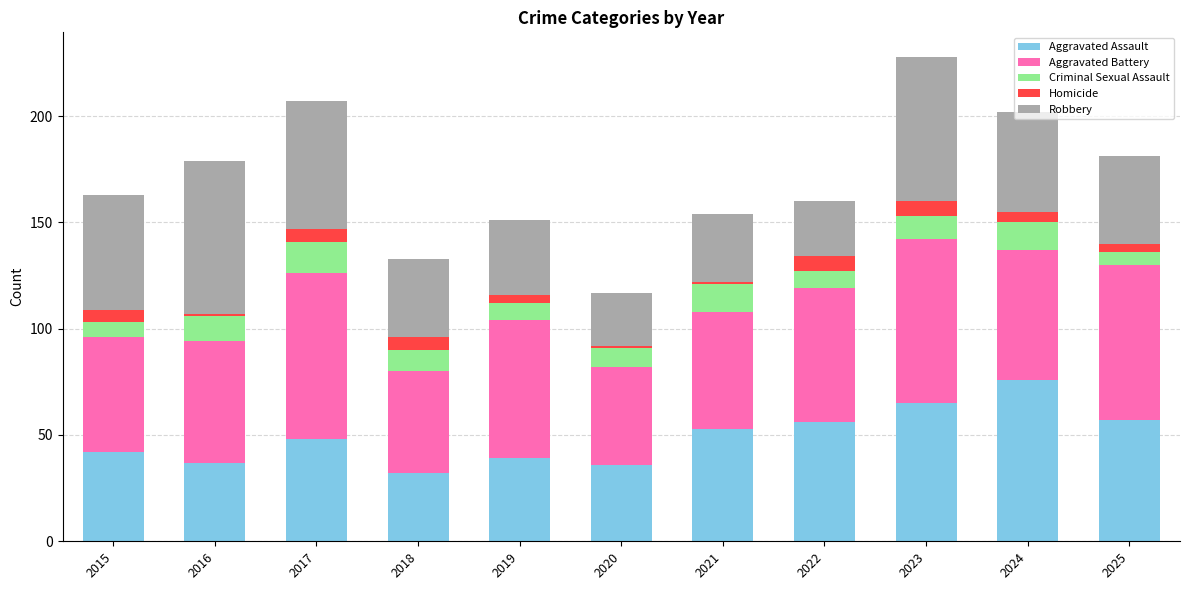

How many bars are there in total?

11